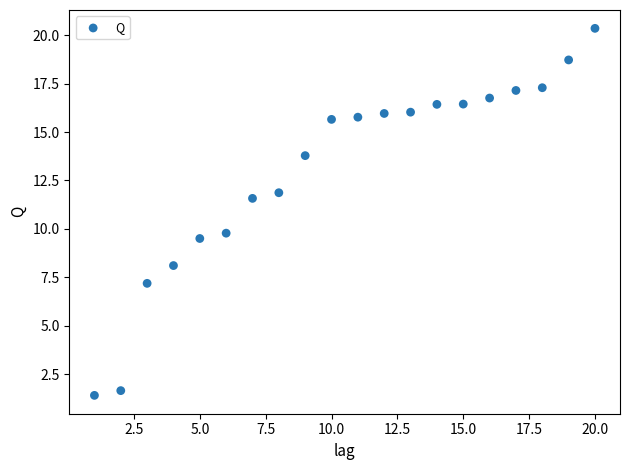

What Y value in the scatter plot is closest to 10?

9.8